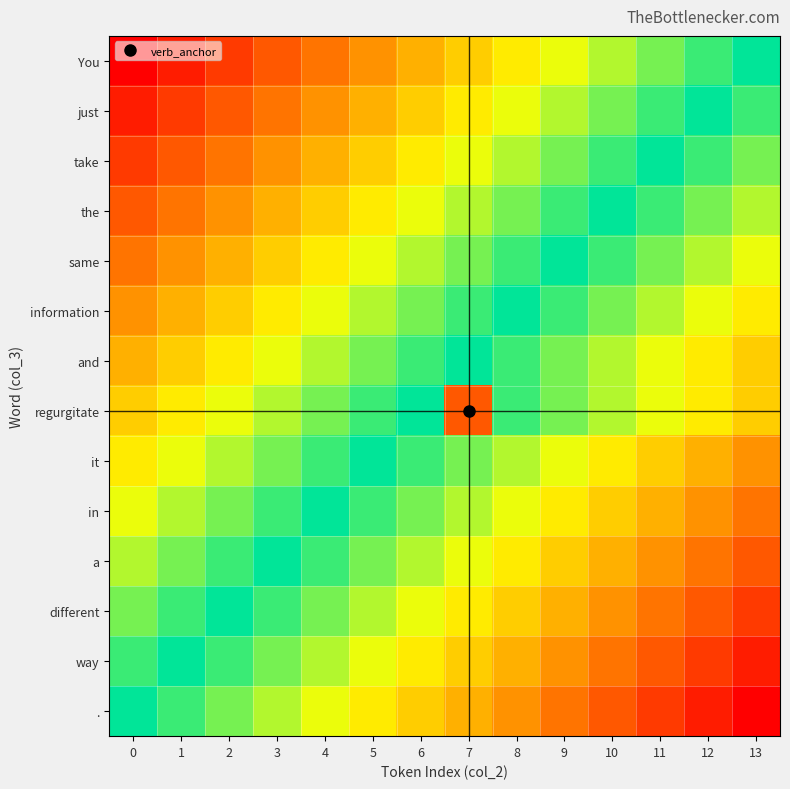

What is the difference between the highest and lowest values at 11?

13